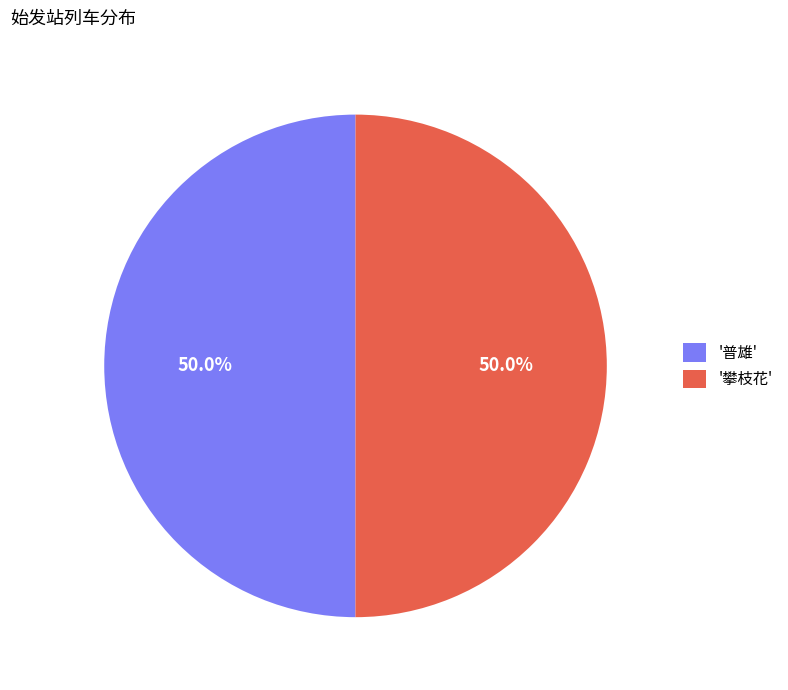

How much of the chart is everything except '攀枝花'?

50.0%